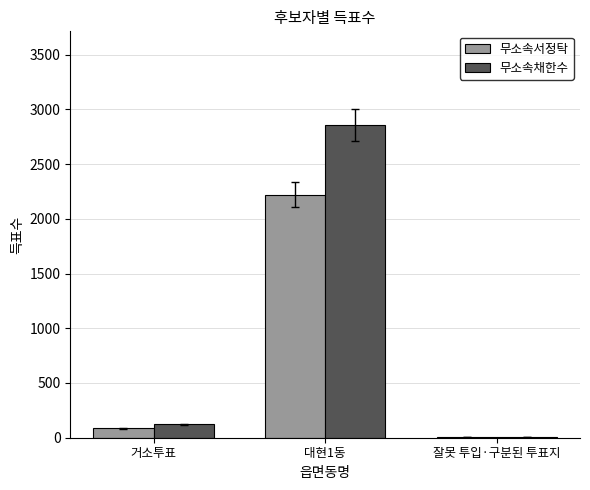

Where is 무소속채한수 nearest to the value 1429?

거소투표